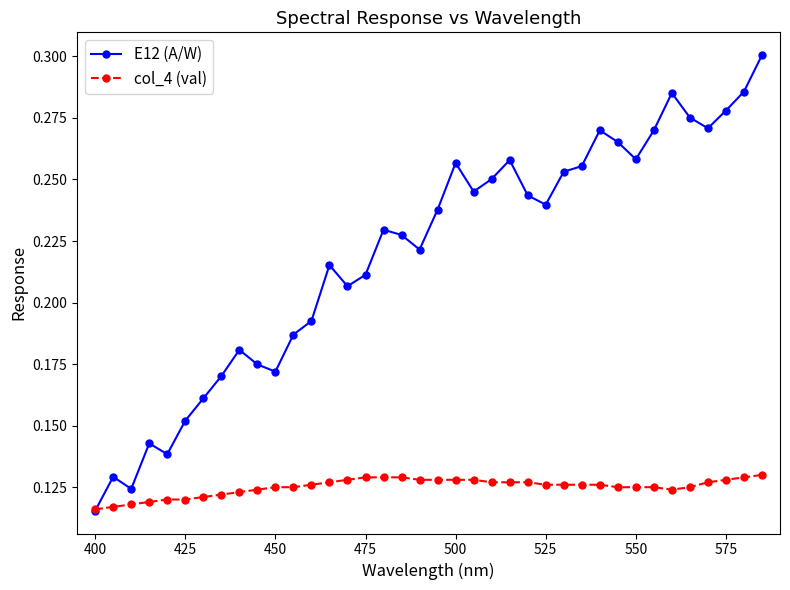

Rank the series by their maximum value, from highest to lowest.

E12 (A/W), col_4 (val)